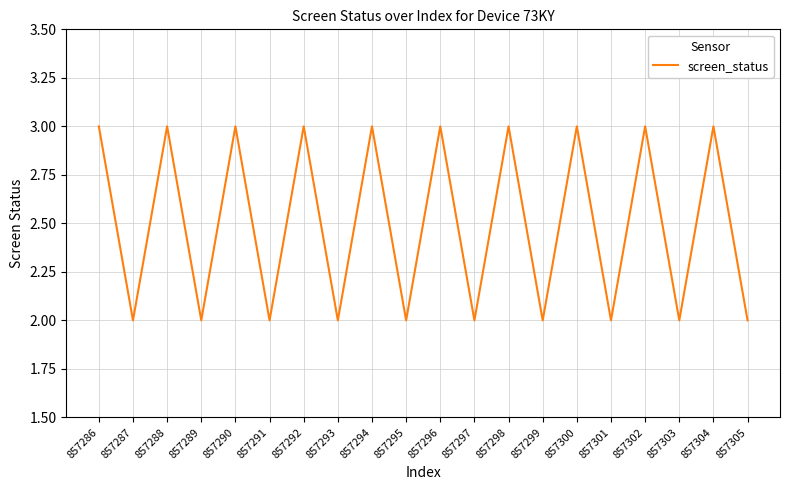

Where is the first local maximum?

857288